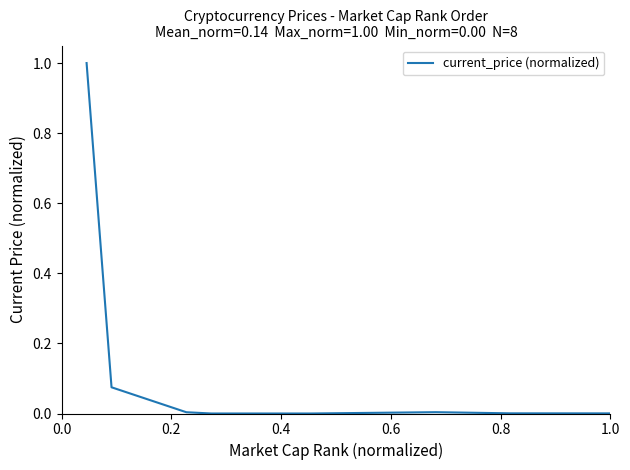

How many distinct data groups are displayed?

1